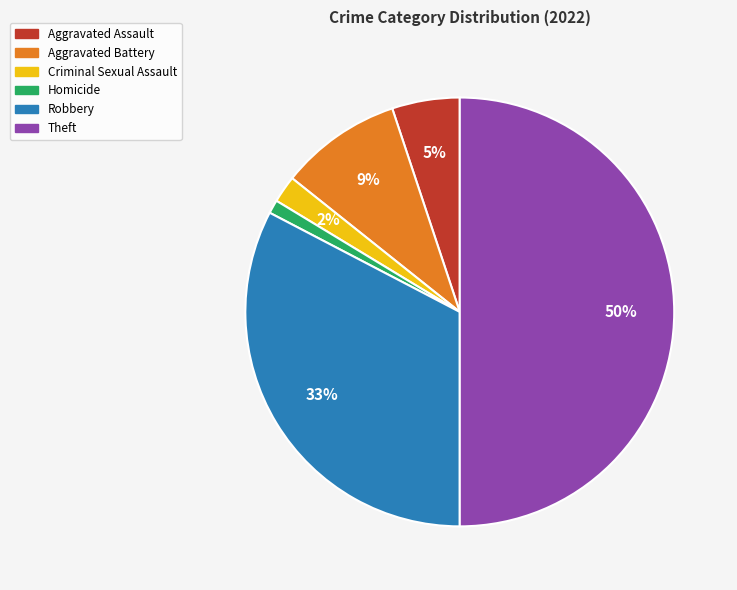

Does Aggravated Battery account for over 50% of the chart?

No